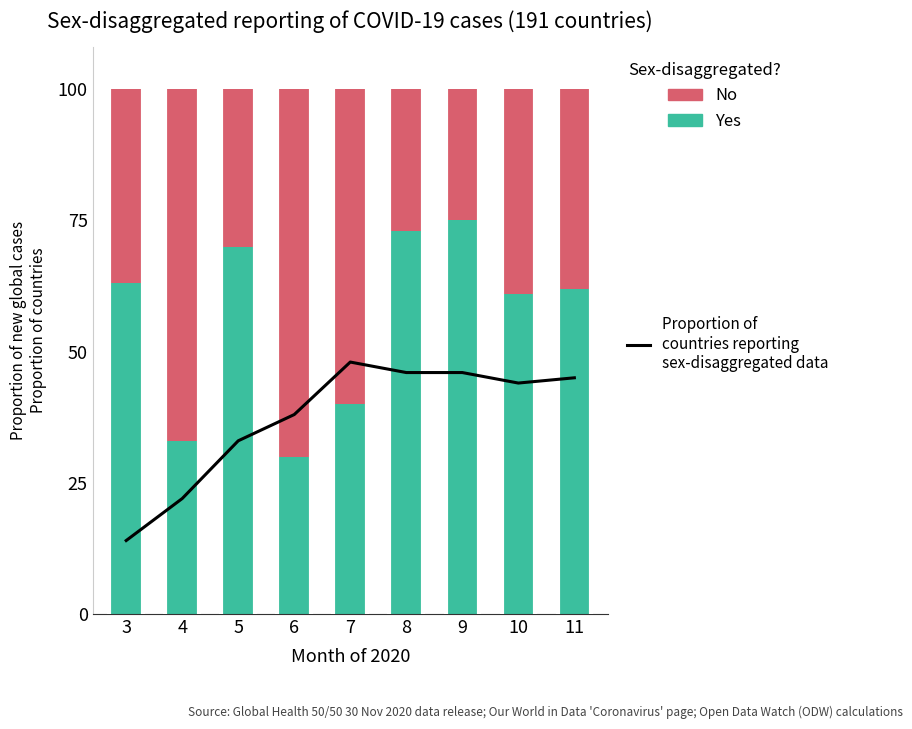

At how many categories does at least one series exceed 34?

9